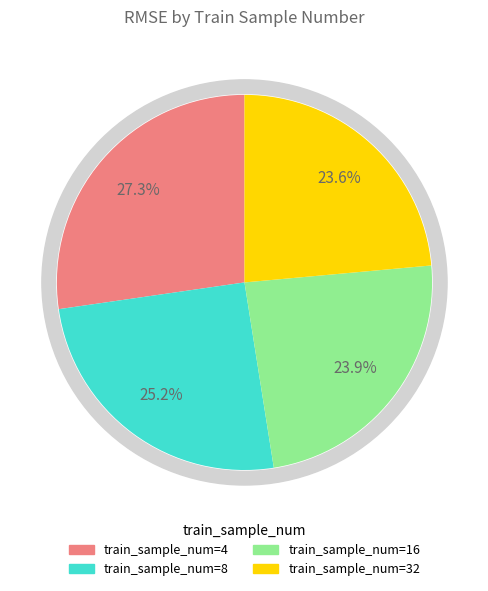

Which category has the biggest portion of the pie?

4